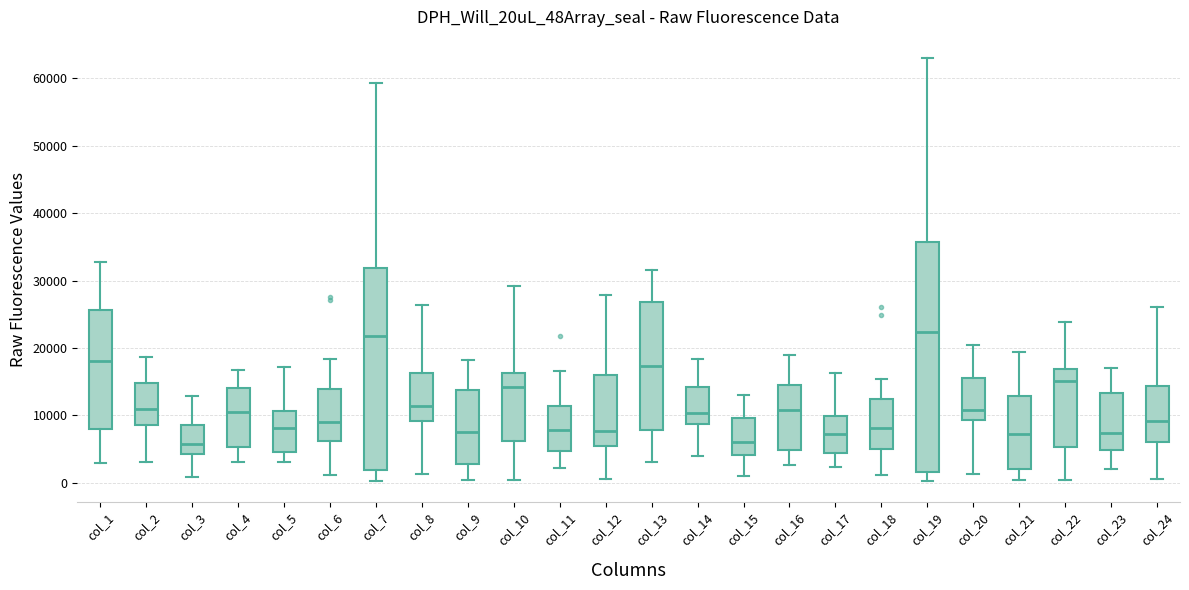

Which box is the tallest, from its lower edge to its upper edge?

col_19